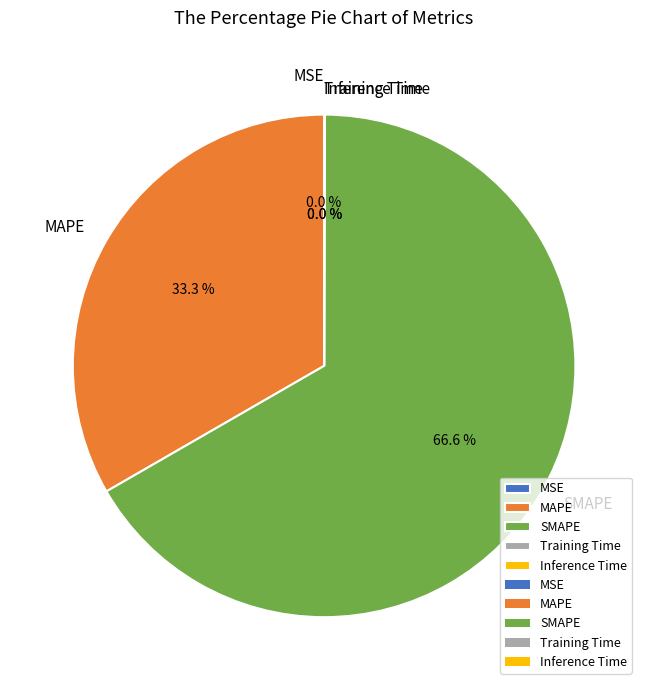

To the nearest percent, what is the difference between the largest and smallest slice percentages?

67%